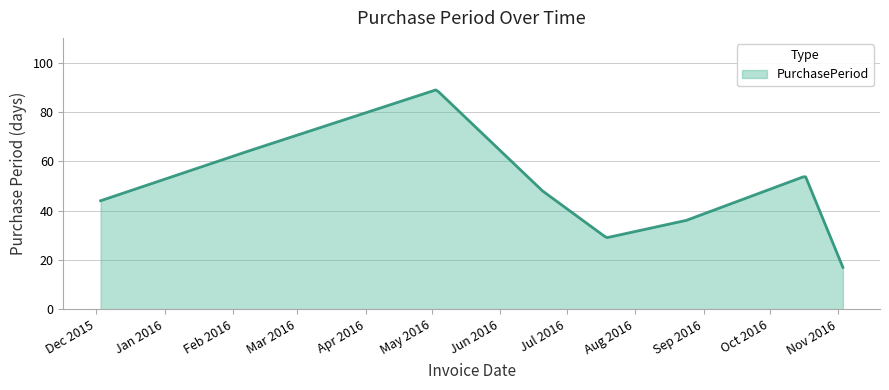

What is the minimum value shown in the chart?

17.0